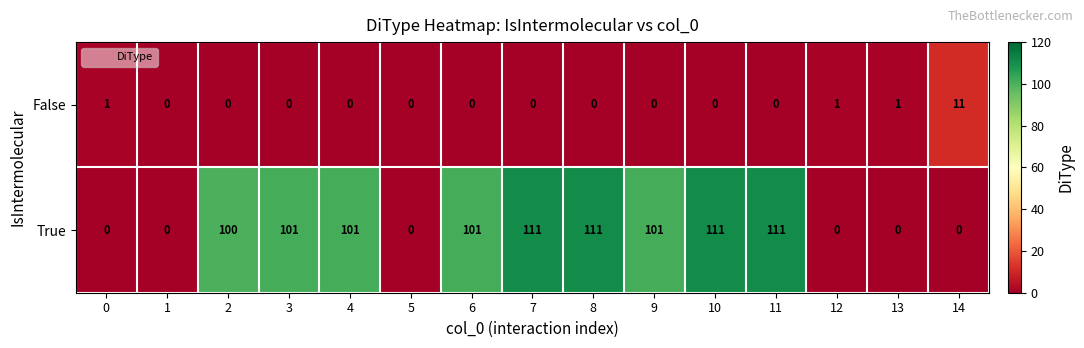

The value of True at 3 is 101. True or false?

True